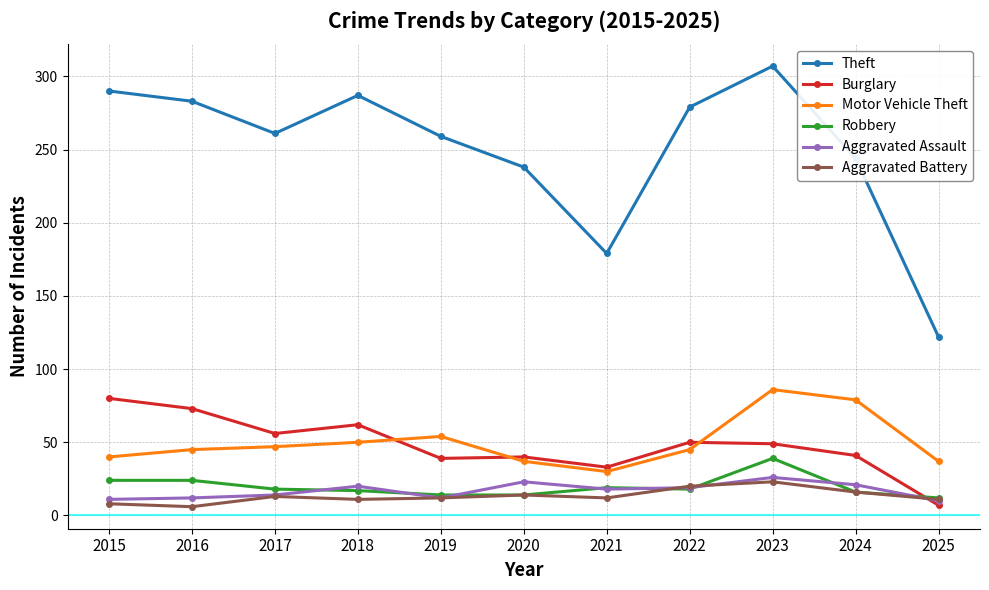

What is the value of the Aggravated Assault point at the 2nd from the left?

12